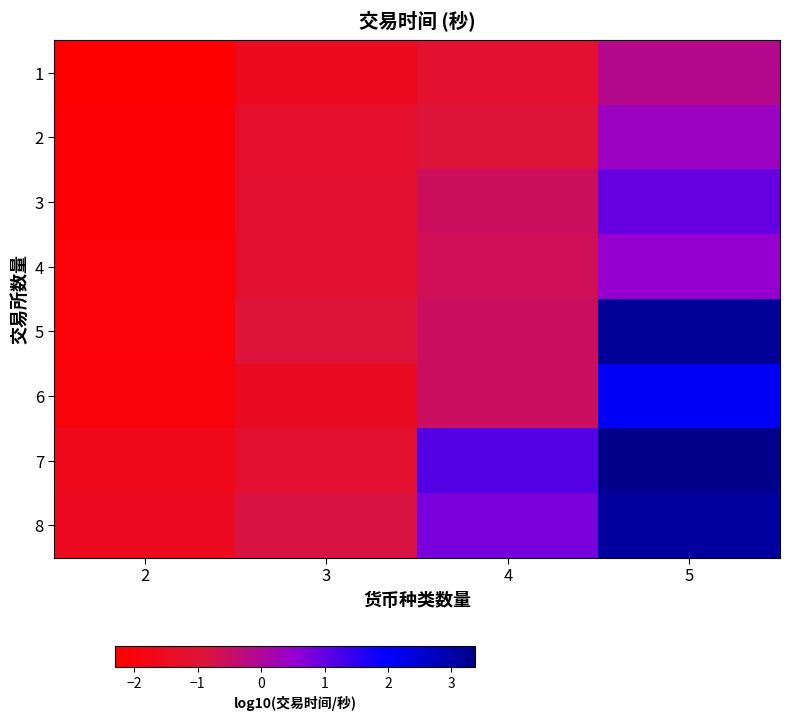

How many categories are shown in the chart?

4